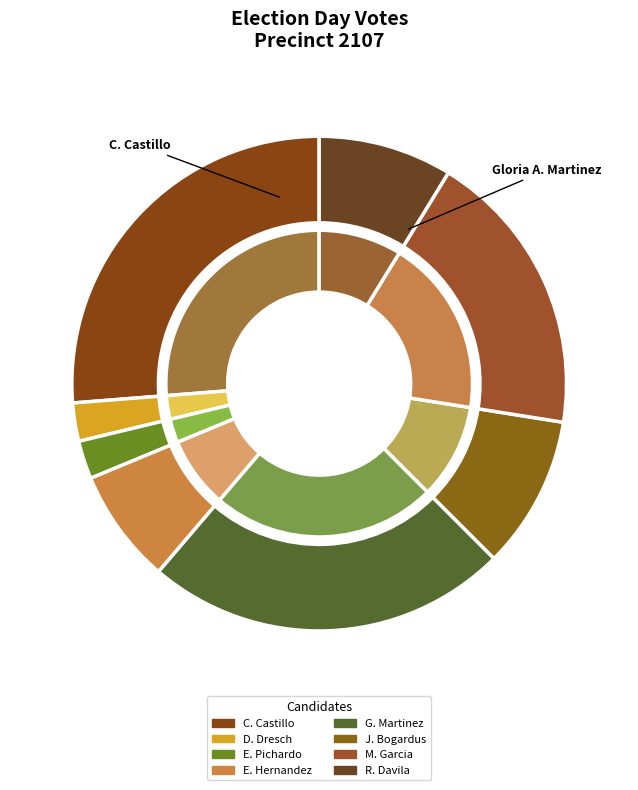

The Christine "Chris" Castillo slice represents 32% of the pie. True or false?

False